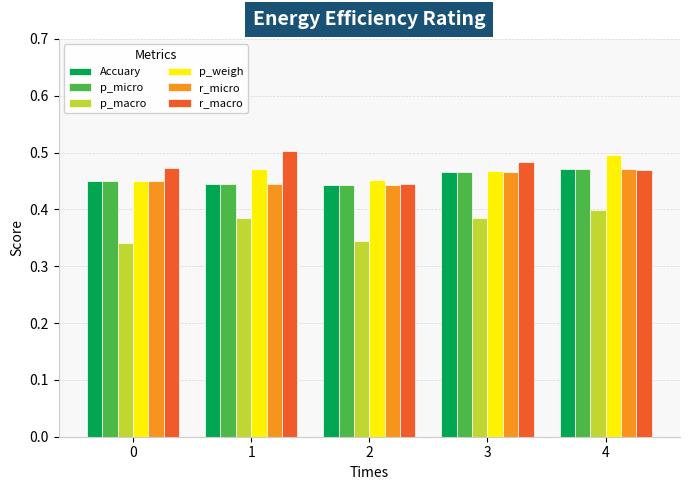

What is the total value across all series at 1?

2.7